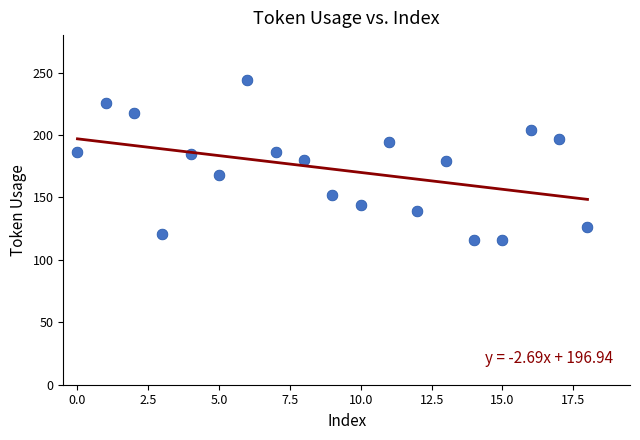

What is the range of Y values (max minus min)?

128